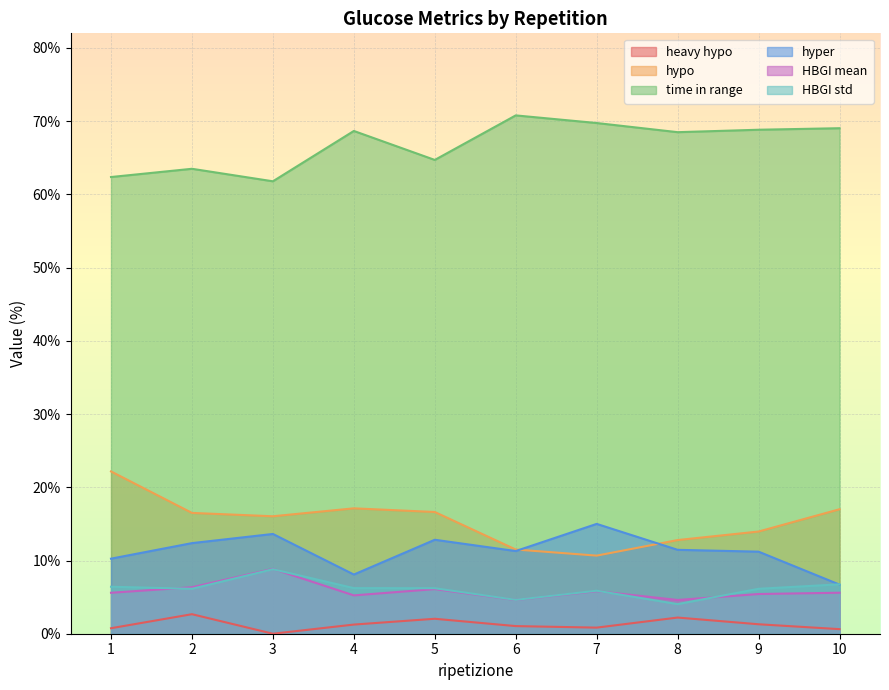

Reading left to right, list all the values displayed in this chart.

heavy hypo: 0.8	2.7	0.0	1.2	2.0	1.0	0.8	2.2	1.3	0.6
hypo: 22.2	16.5	16.0	17.1	16.6	11.5	10.7	12.8	14.0	17.0
time in range: 62.4	63.5	61.8	68.7	64.7	70.8	69.8	68.5	68.8	69.0
hyper: 10.2	12.4	13.6	8.1	12.8	11.3	15.0	11.5	11.2	6.7
HBGI mean: 5.6	6.3	8.9	5.2	6.1	4.6	5.8	4.6	5.4	5.6
HBGI std: 6.4	6.1	8.8	6.2	6.2	4.6	5.9	4.0	6.1	6.7